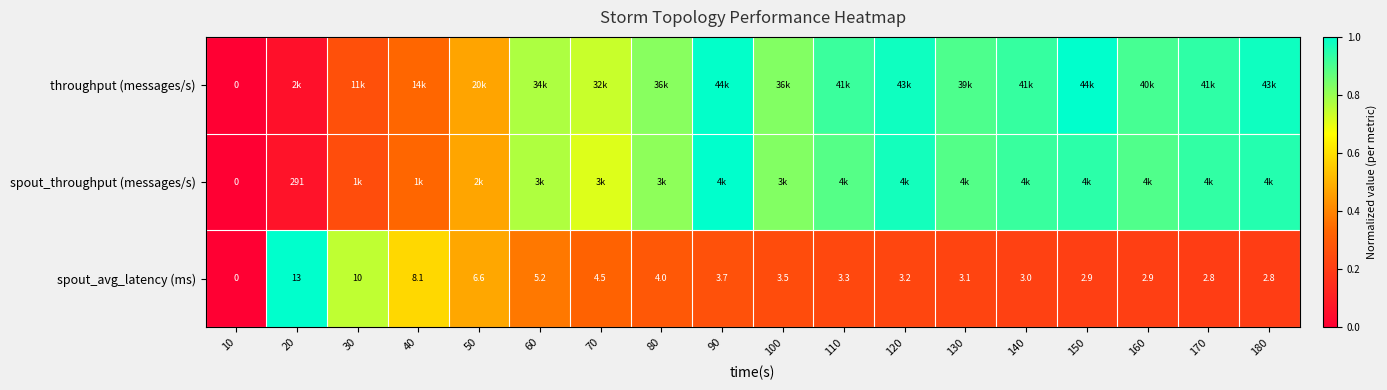

How many data points in spout_avg_latency (ms) are less than 3?

5